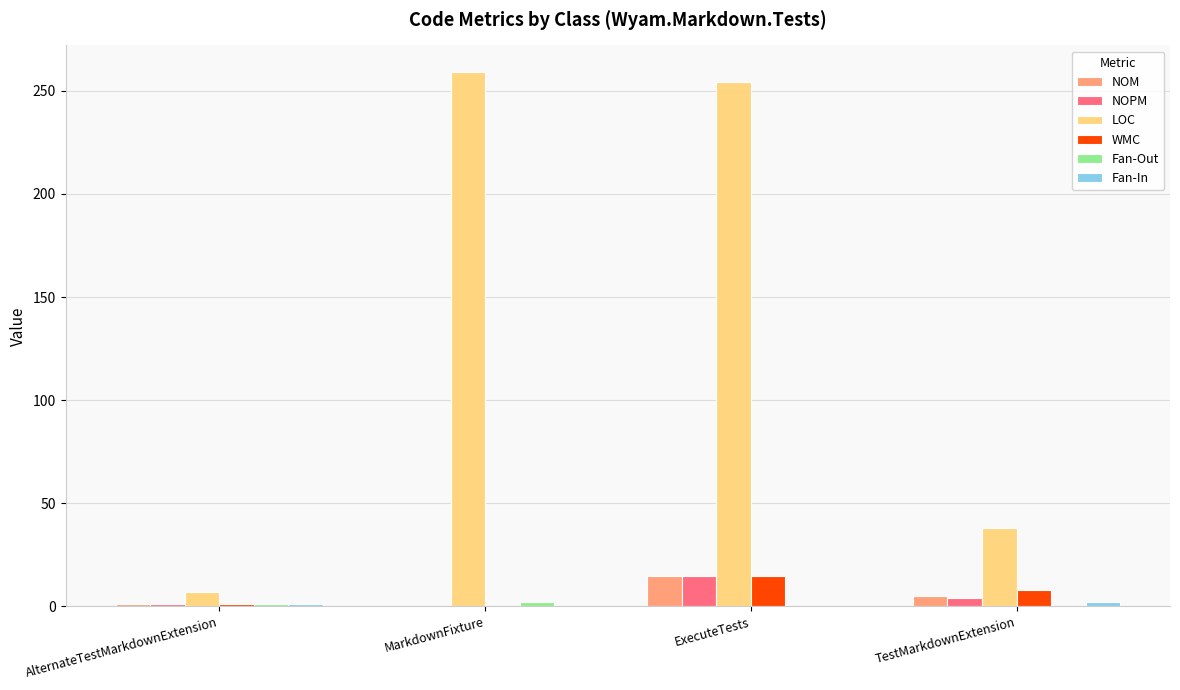

Which series has the largest total across all categories?

LOC